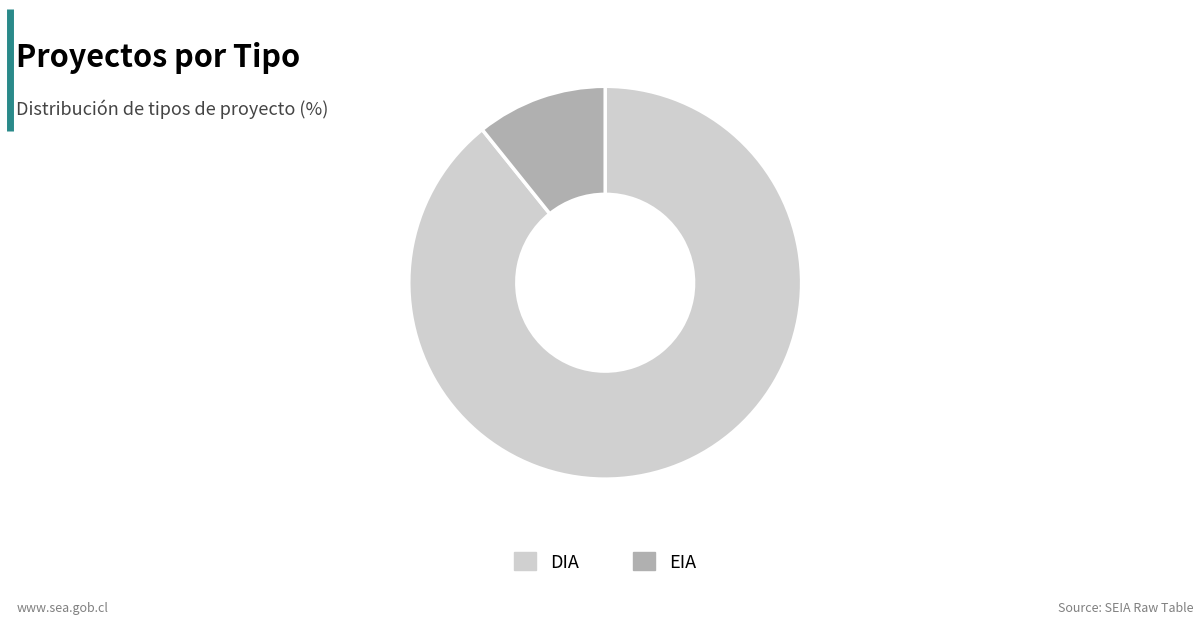

Approximately how many times larger is the value at DIA compared to EIA?

8.3